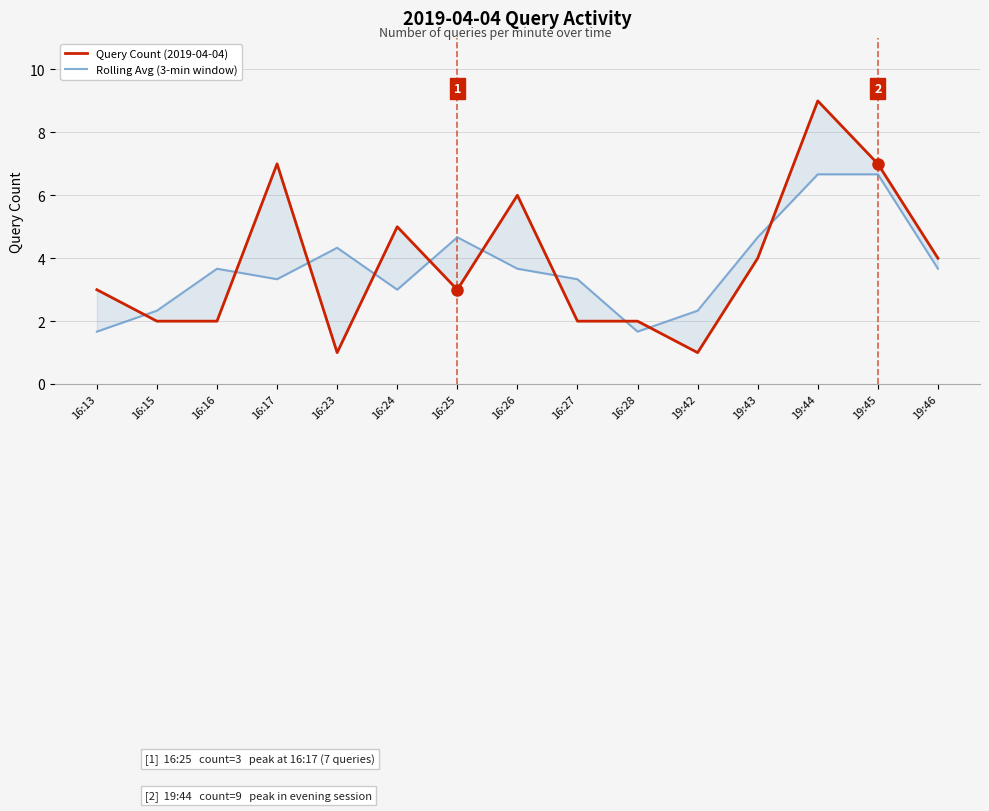

The Query Count (2019-04-04) series shows 1.0 at 16:23. True or false?

True